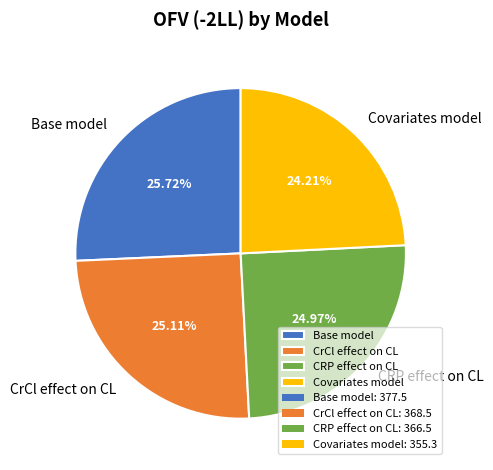

Count the number of slices in the pie.

4